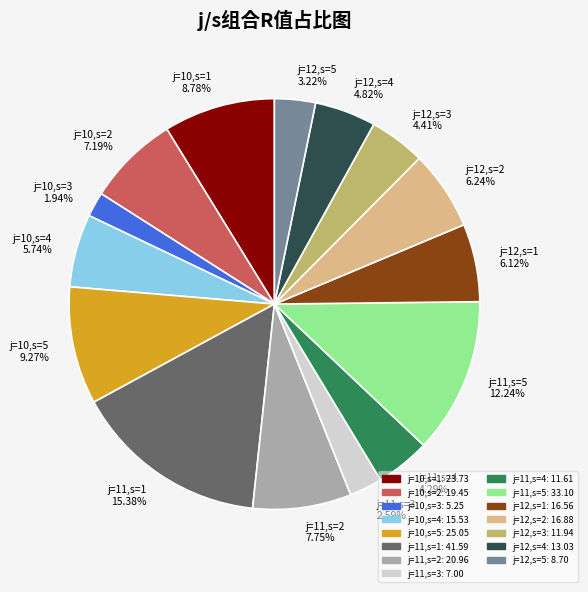

What is the largest slice in the pie chart?

j=11,s=1